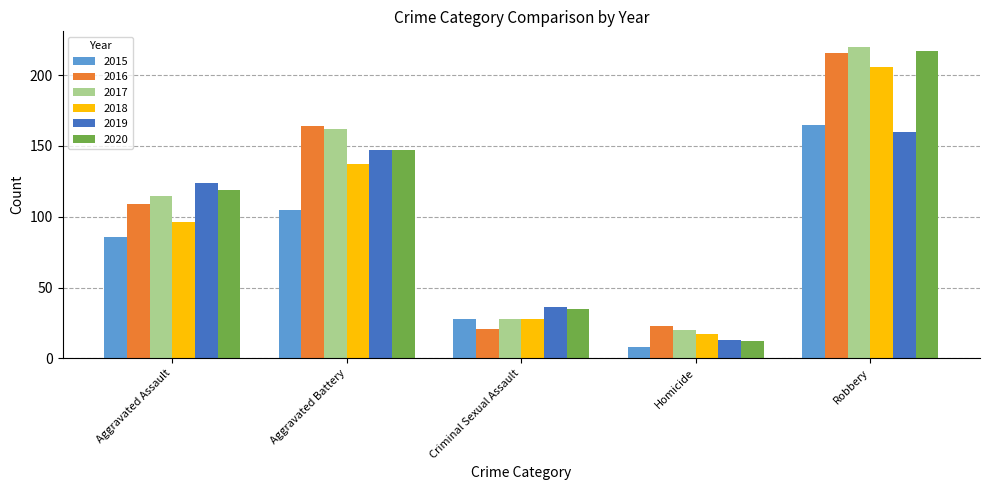

What is the average value of the 2018 series?

97